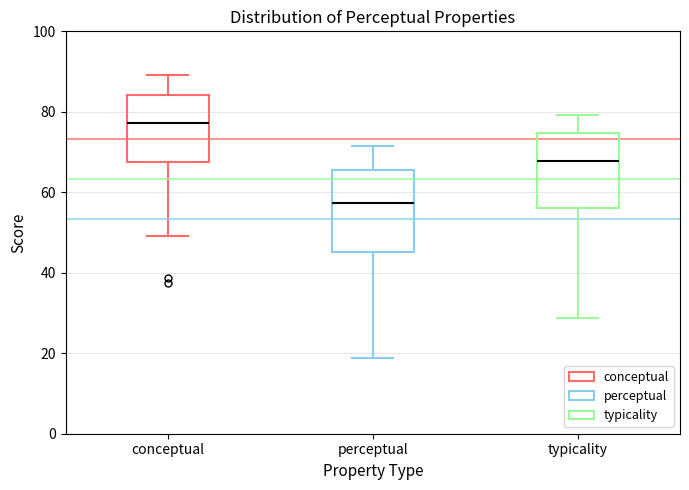

Reading left to right, read every box against the y-axis: the position of its median line, the range the box covers, and the ends of its whiskers. The values are not printed on the chart, so give them approximately, as read against the axis.

conceptual: median 78, box 68 to 84, whiskers 50 to 90
perceptual: median 58, box 46 to 66, whiskers 18 to 72
typicality: median 68, box 56 to 74, whiskers 28 to 80